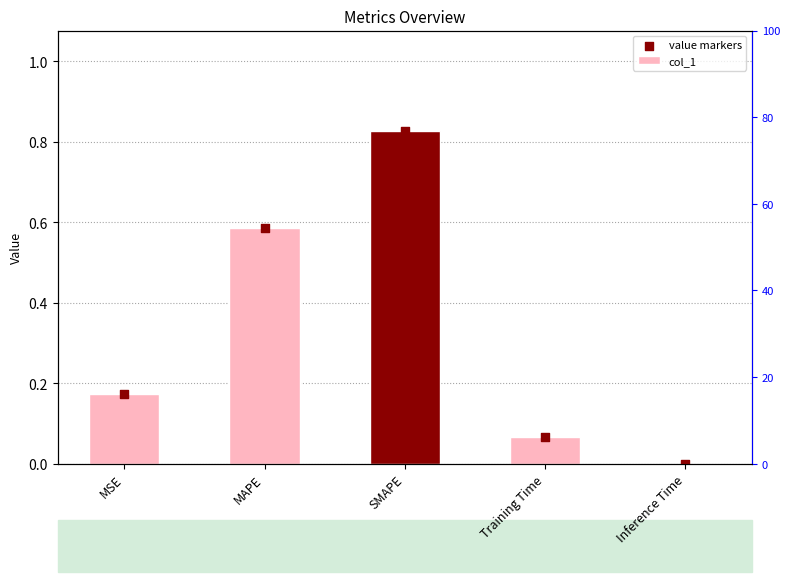

At which category is the sum across all series the highest?

SMAPE